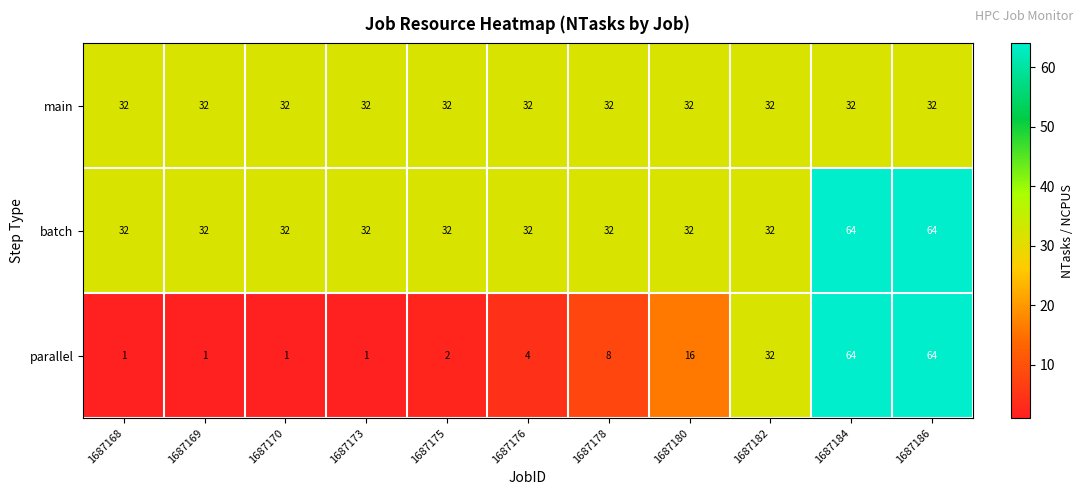

What is the sum of all main values?

352